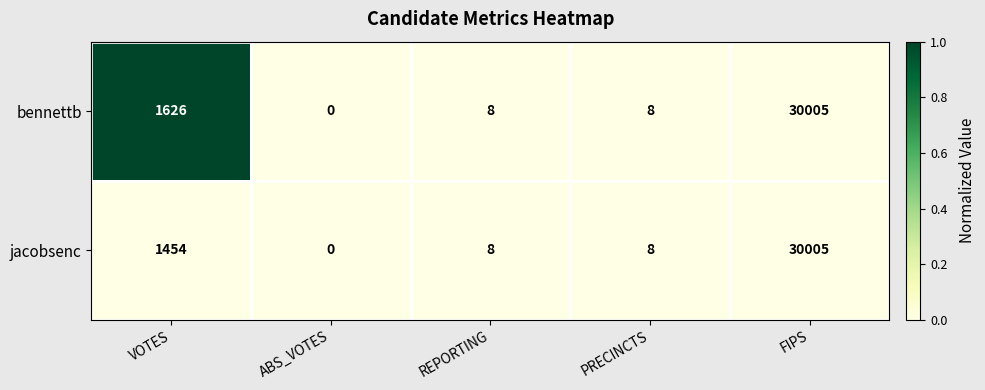

List the series in order of their overall mean, lowest first.

jacobsenc, bennettb